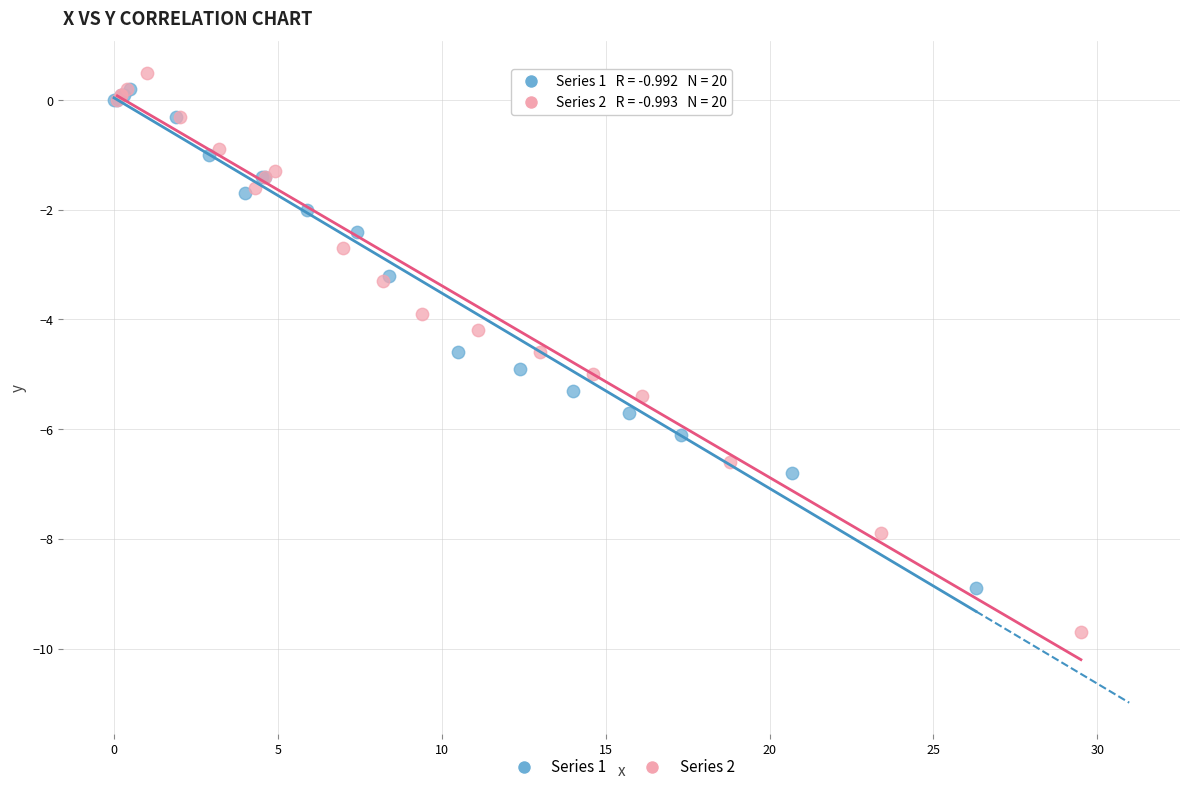

Which series has the largest Y range (max minus min)?

Series 2